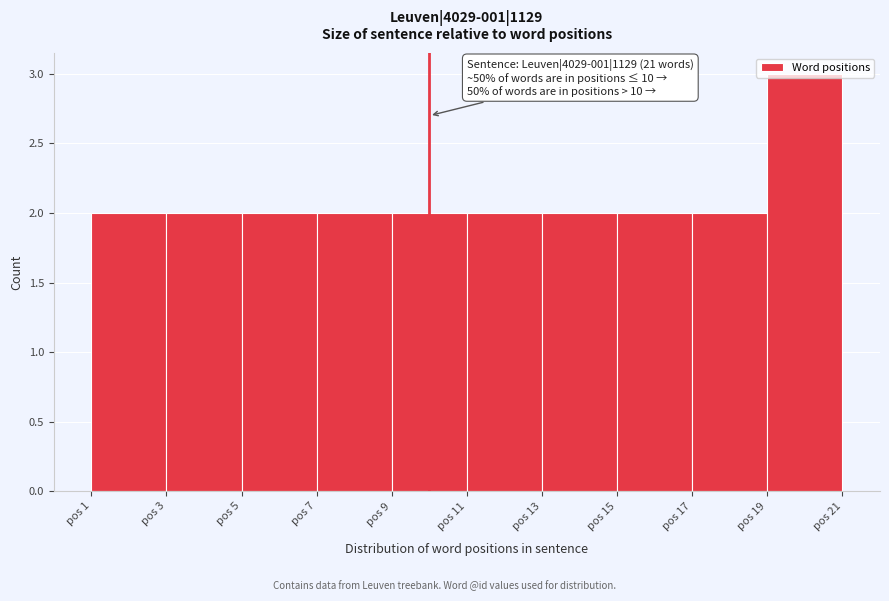

Which range on the x-axis has the tallest bar?

19 to 21